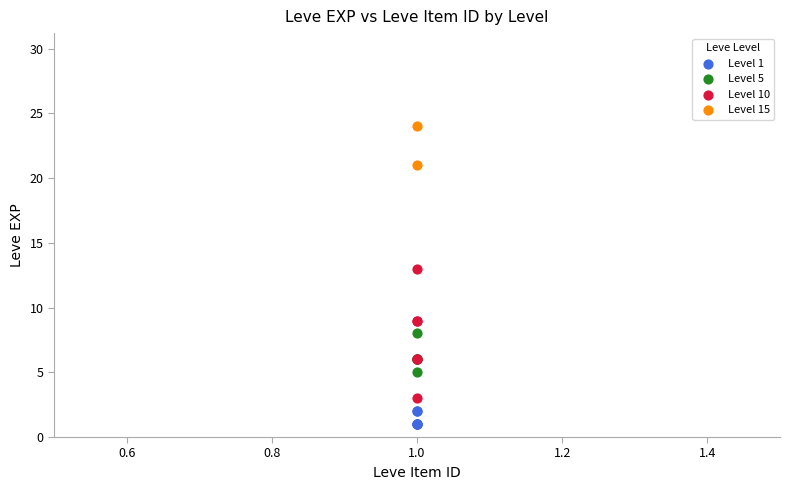

What are all the series names shown in the legend?

Level 1, Level 5, Level 10, Level 15